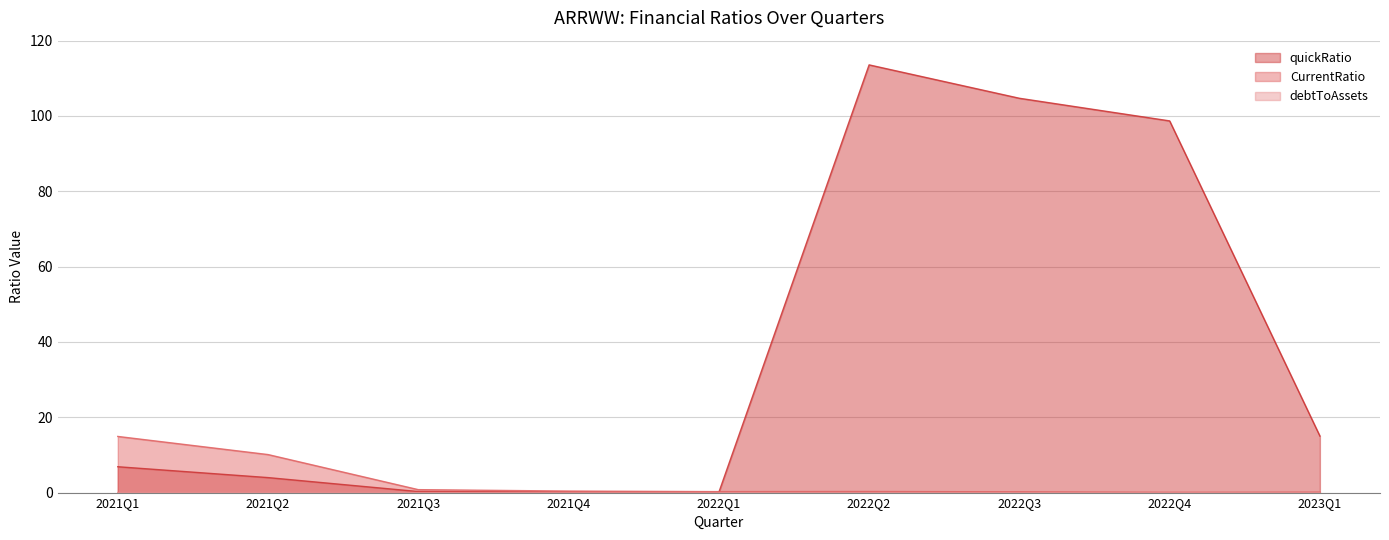

Which category has the highest value in the debtToAssets series?

2023Q1